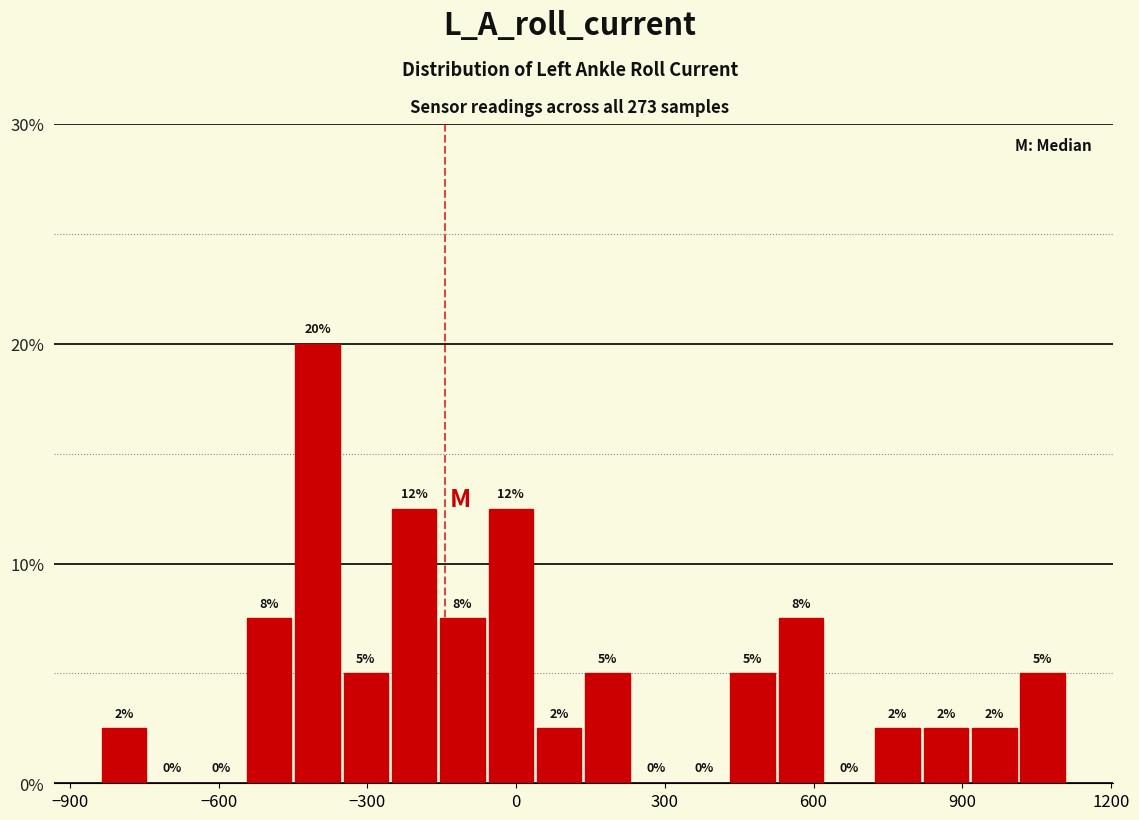

Read against the x-axis, roughly where is the centre of the tallest bar?

-400